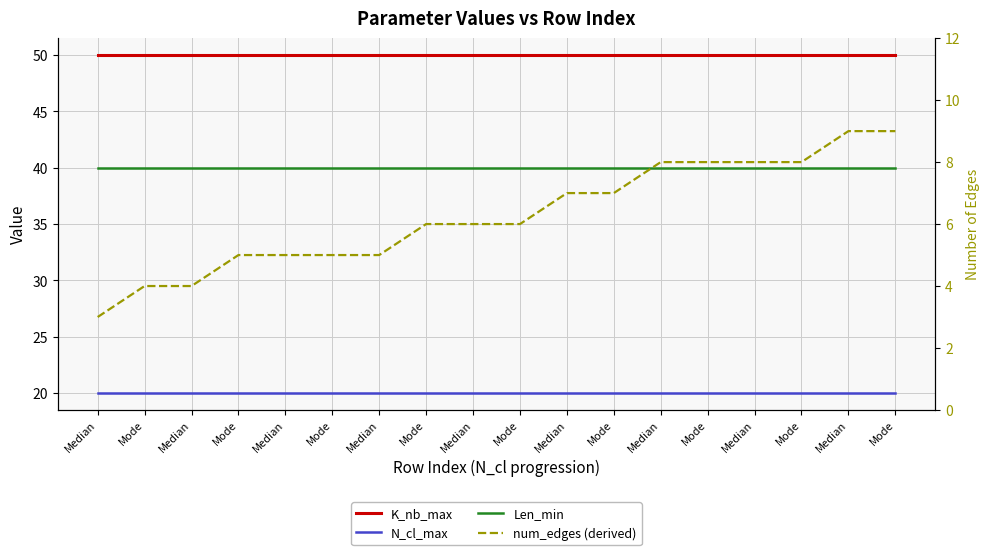

True or false: K_nb_max and N_cl_max cross at least once.

False